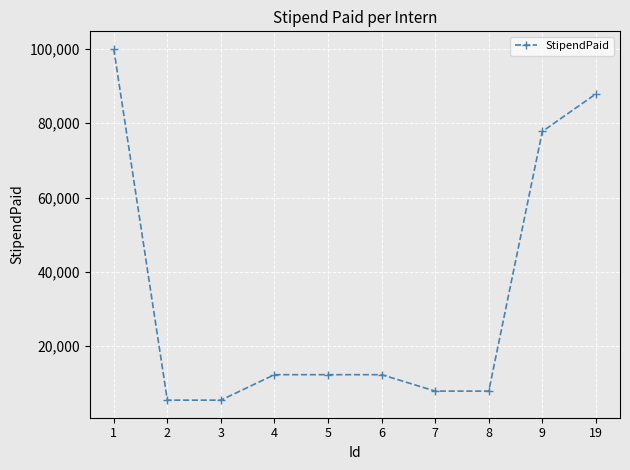

What is the greatest value displayed?

100000